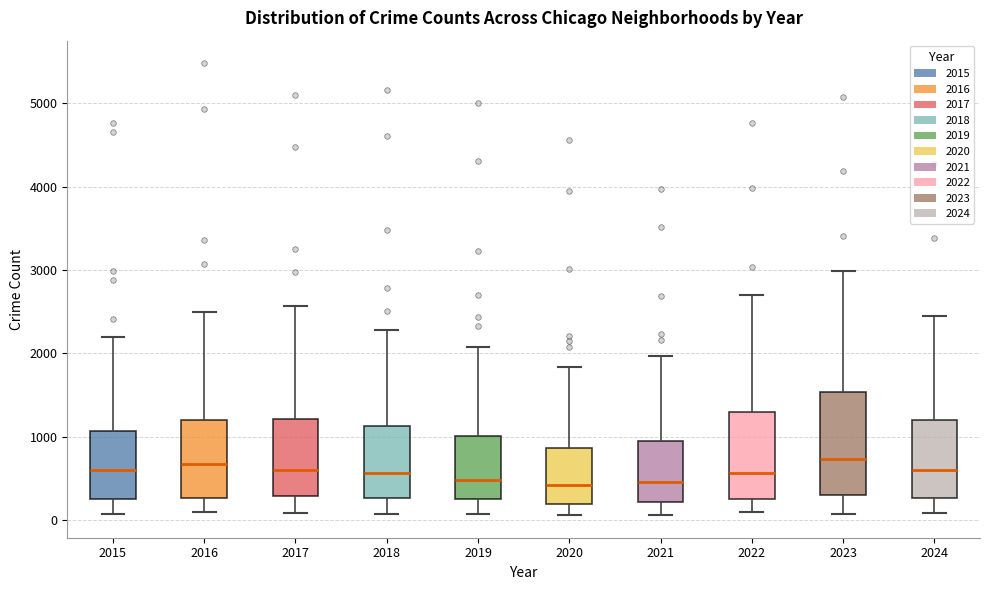

Reading left to right, transcribe this box plot: for each box, give where its median line is, the range the box spans, and where its two whiskers end, as read against the y-axis. The values are not printed on the chart, so give them approximately, as read against the axis.

2015: median 600, box 300 to 1100, whiskers 100 to 2200
2016: median 700, box 300 to 1200, whiskers 100 to 2500
2017: median 600, box 300 to 1200, whiskers 100 to 2600
2018: median 600, box 300 to 1100, whiskers 100 to 2300
2019: median 500, box 300 to 1000, whiskers 100 to 2100
2020: median 400, box 200 to 900, whiskers 100 to 1800
2021: median 500, box 200 to 900, whiskers 100 to 2000
2022: median 600, box 300 to 1300, whiskers 100 to 2700
2023: median 700, box 300 to 1500, whiskers 100 to 3000
2024: median 600, box 300 to 1200, whiskers 100 to 2500